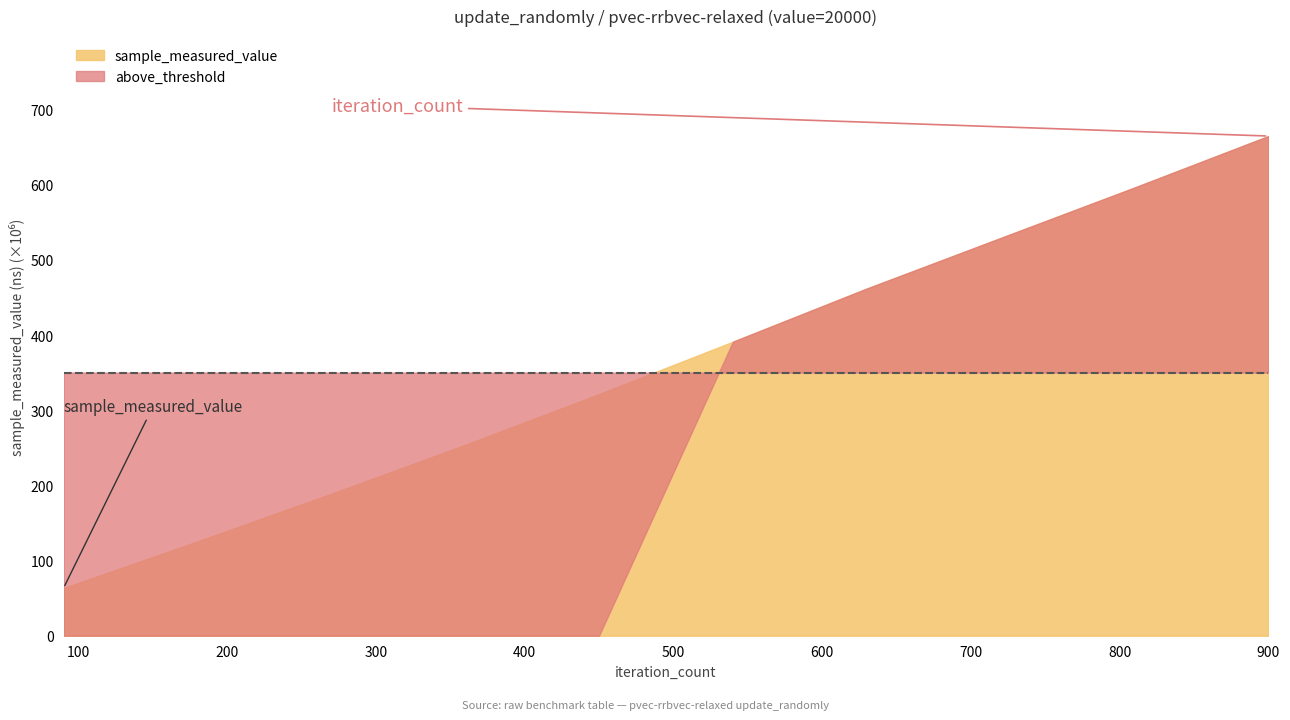

What is the sum of all sample_measured_value values?

3595676545